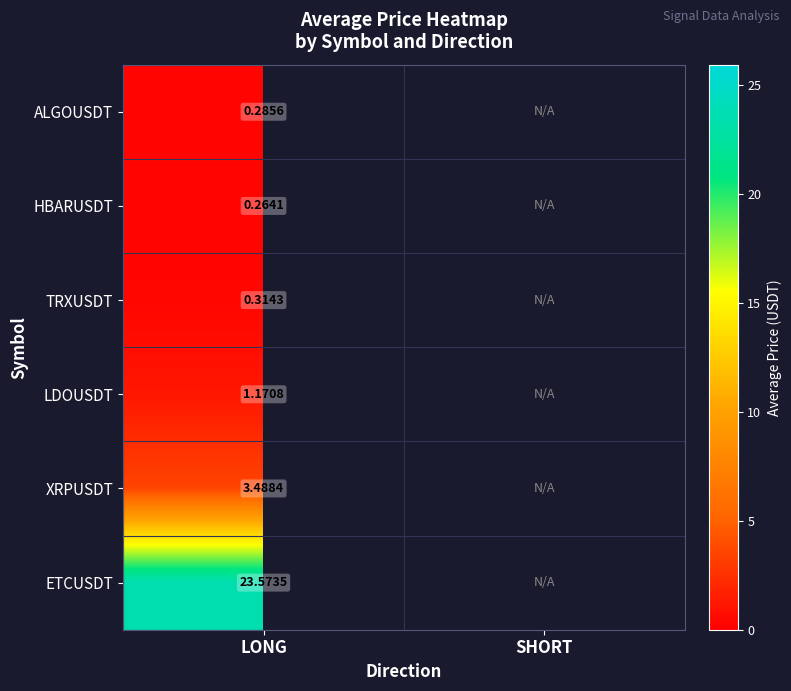

How many distinct data groups are displayed?

6